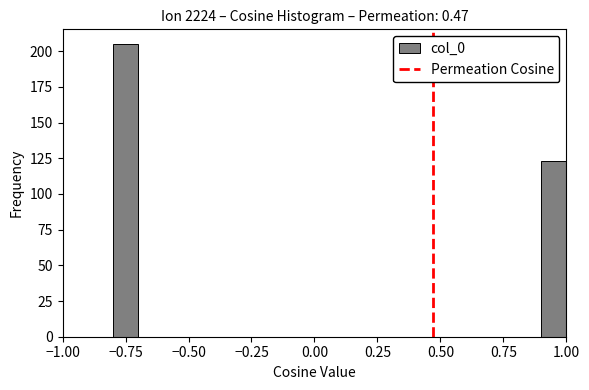

Around what value on the x-axis is the tallest bar? Give the approximate position of its centre, as read against the axis.

-0.75